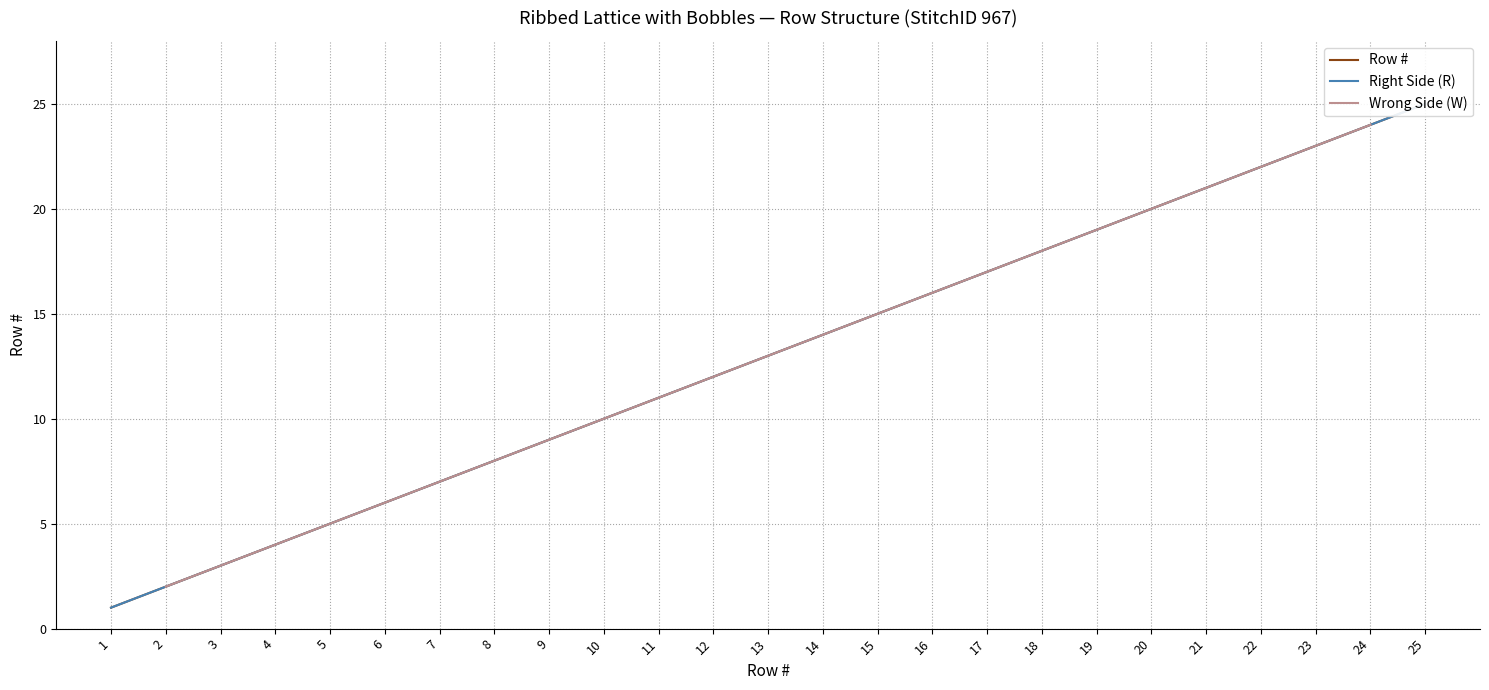

True or false: there are more than 0 points higher than both neighbors.

False